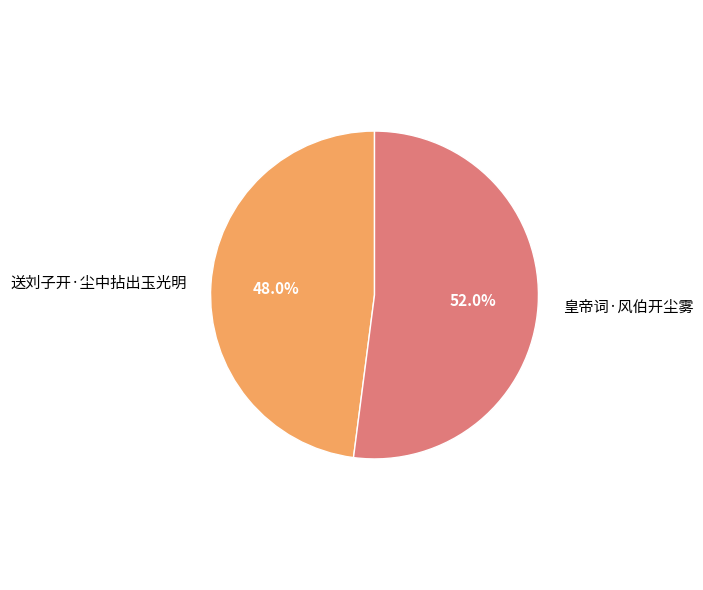

To the nearest percent, what portion does 送刘子开·尘中拈出玉光明 represent?

48%